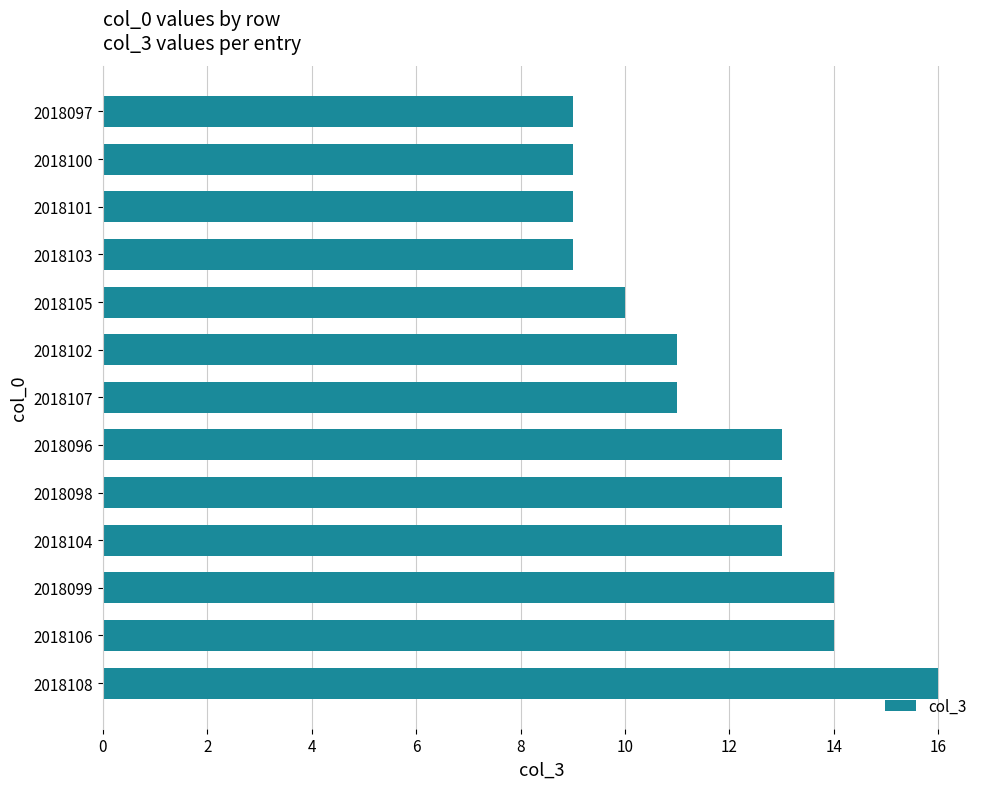

What is the difference between the maximum and minimum values?

7